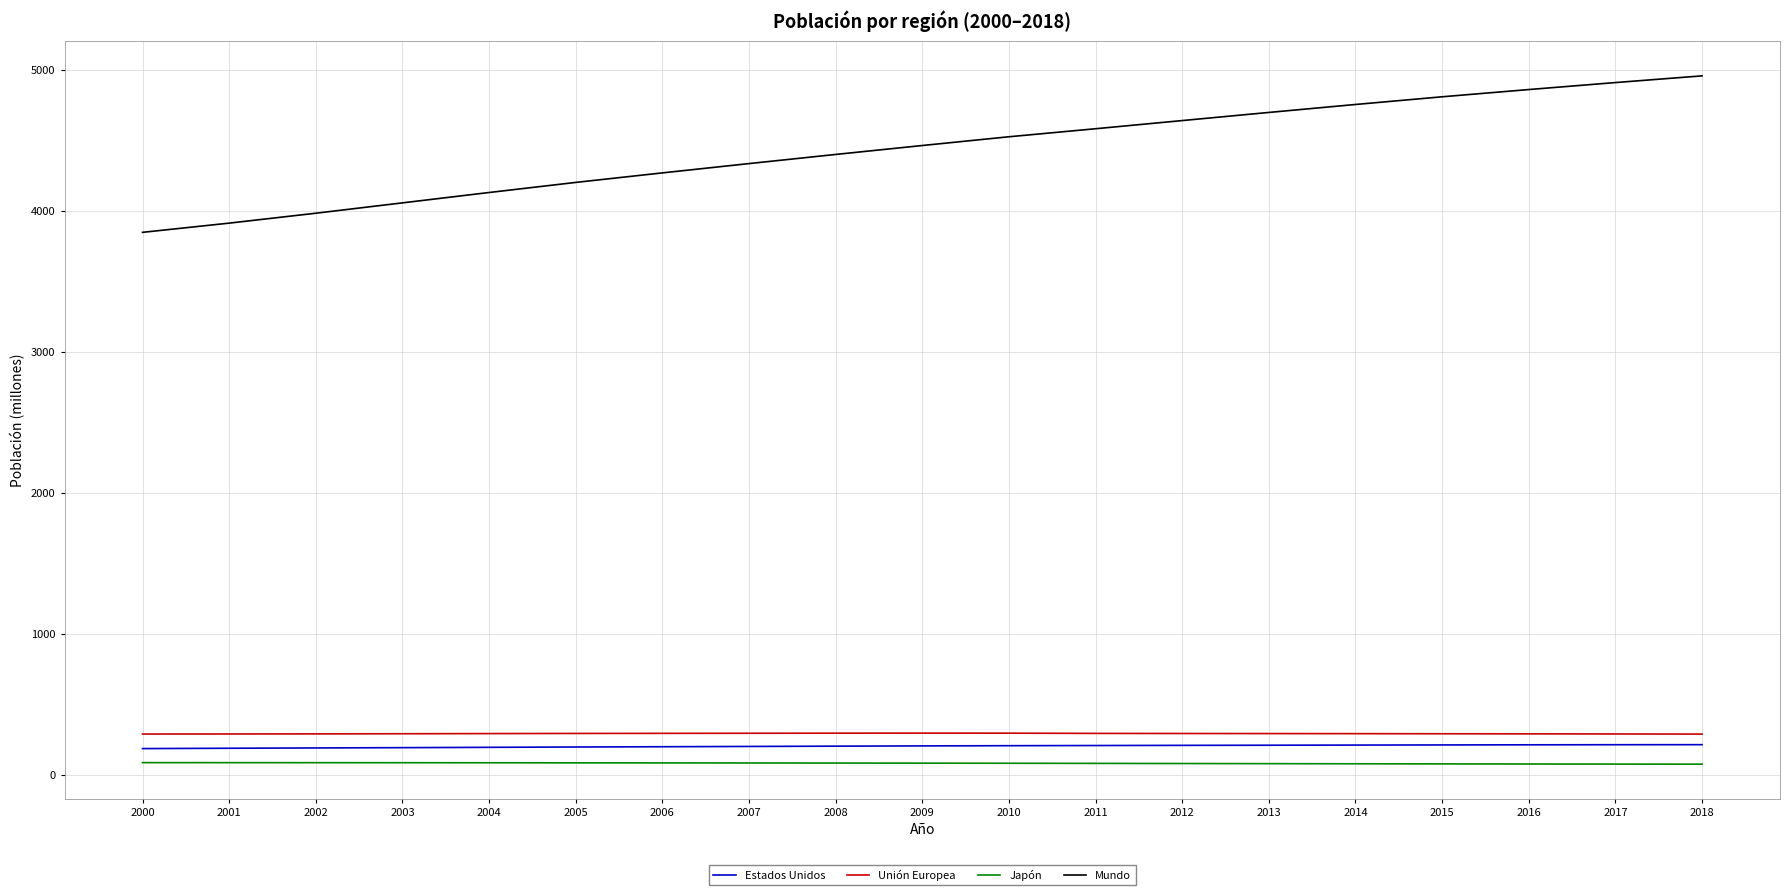

Does the chart have visible grid lines?

Yes